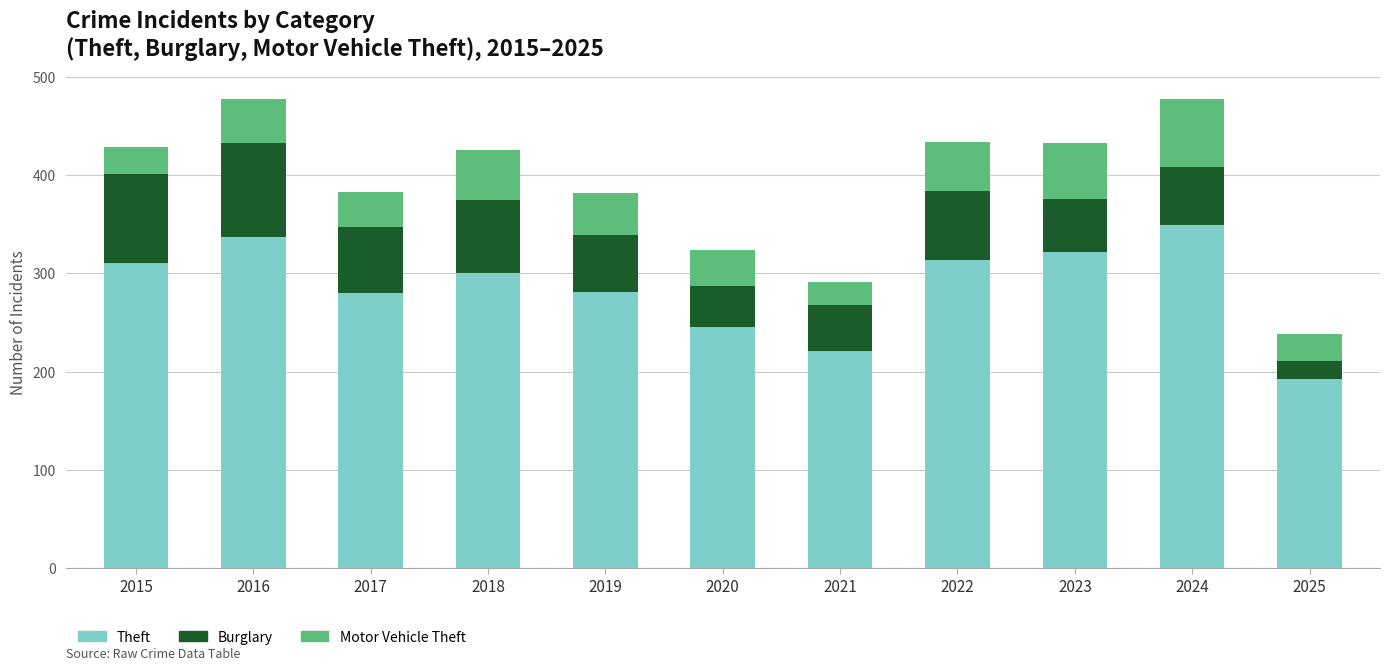

How many series are shown in this chart?

3